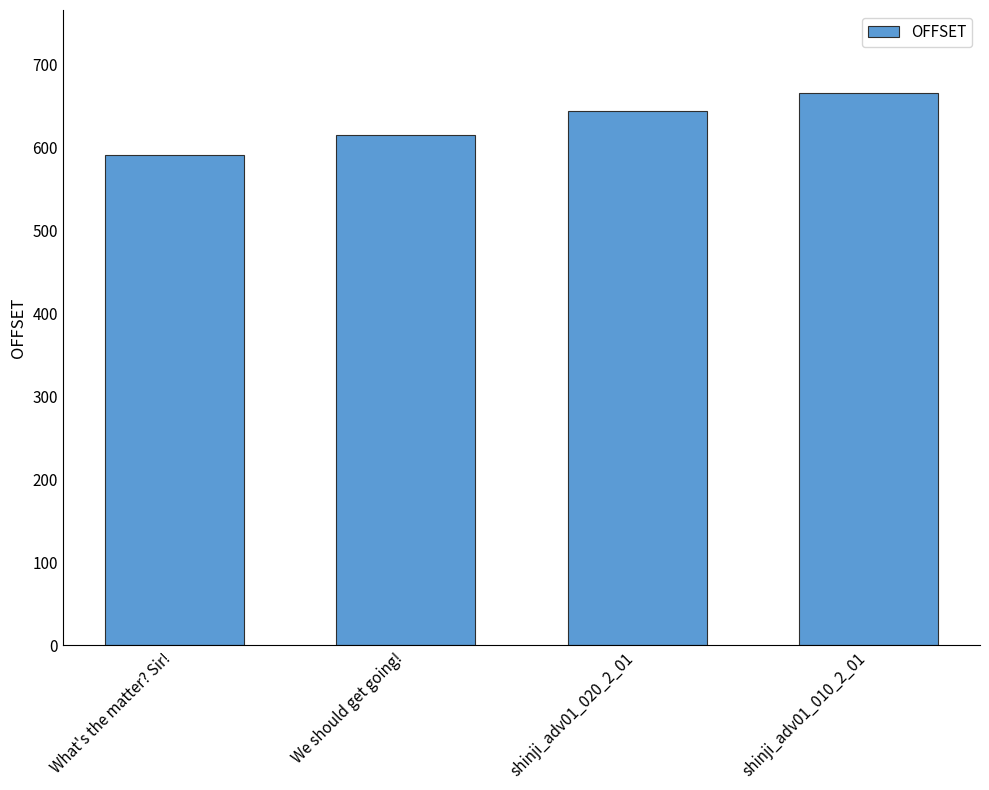

Approximately how many times larger is the value at We should get going! compared to shinji_adv01_020_2_01?

1.0